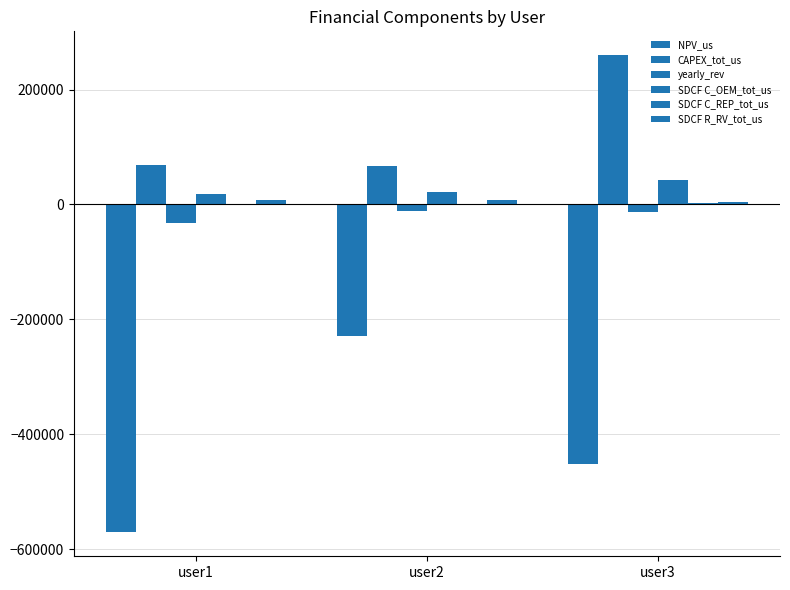

At which category is the sum across all series the highest?

user2